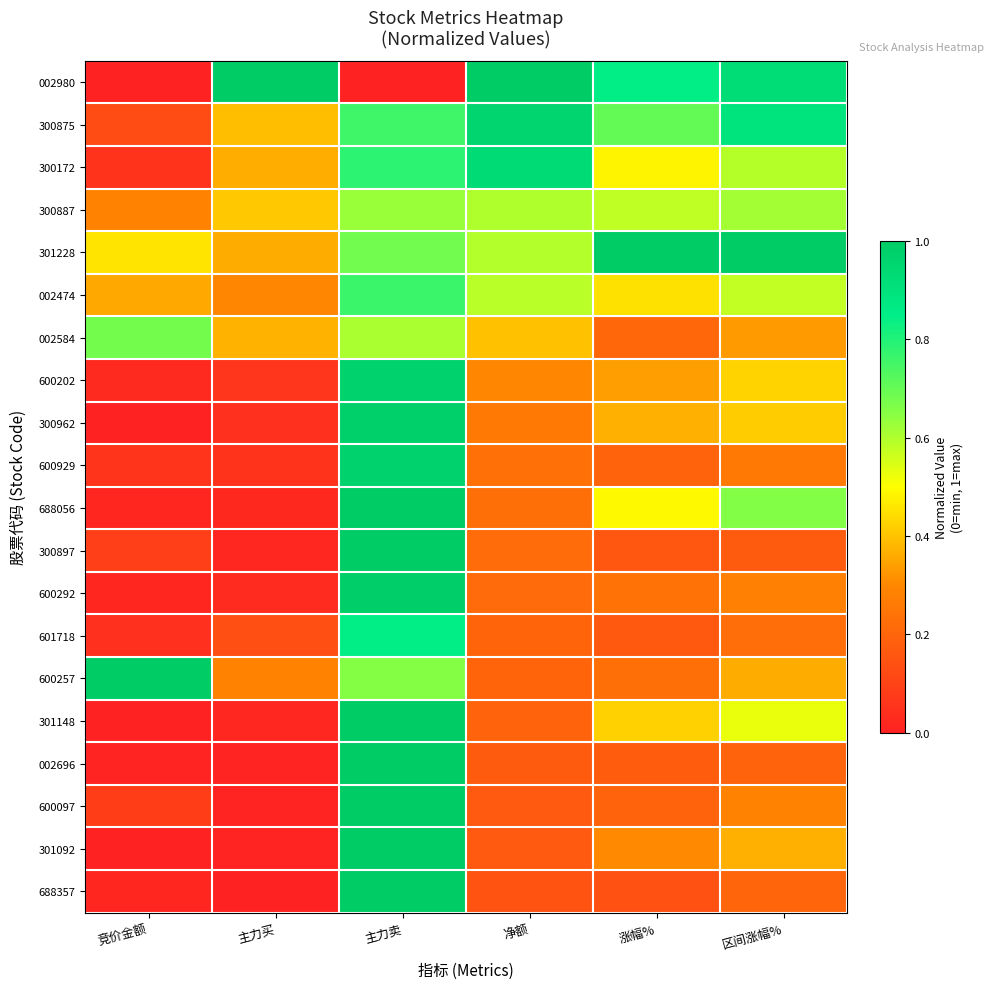

Which label corresponds to the smallest value in the chart?

竞价金额